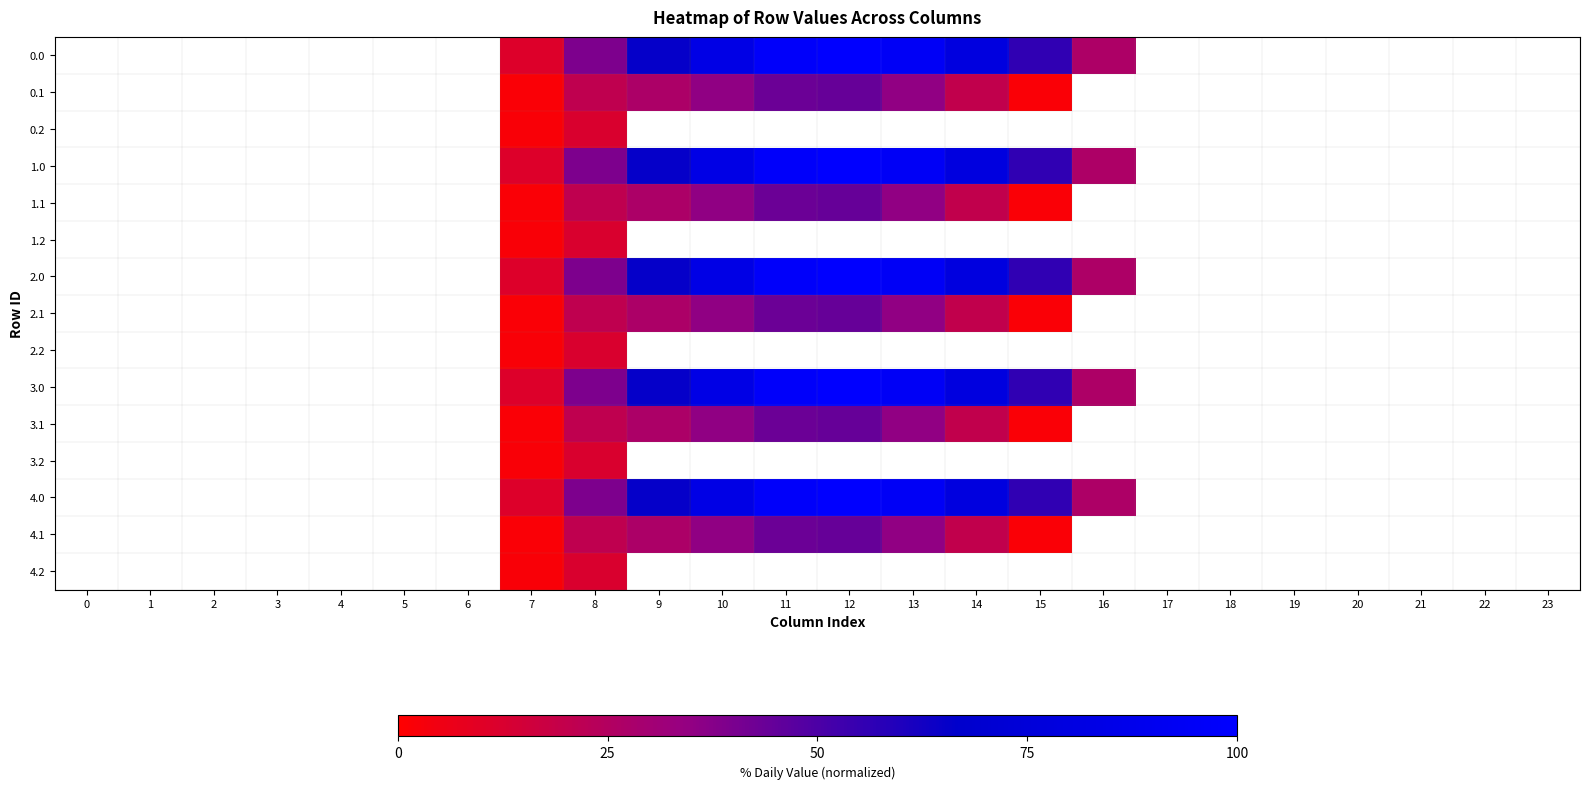

What is the total value across all series at 13?

645.4